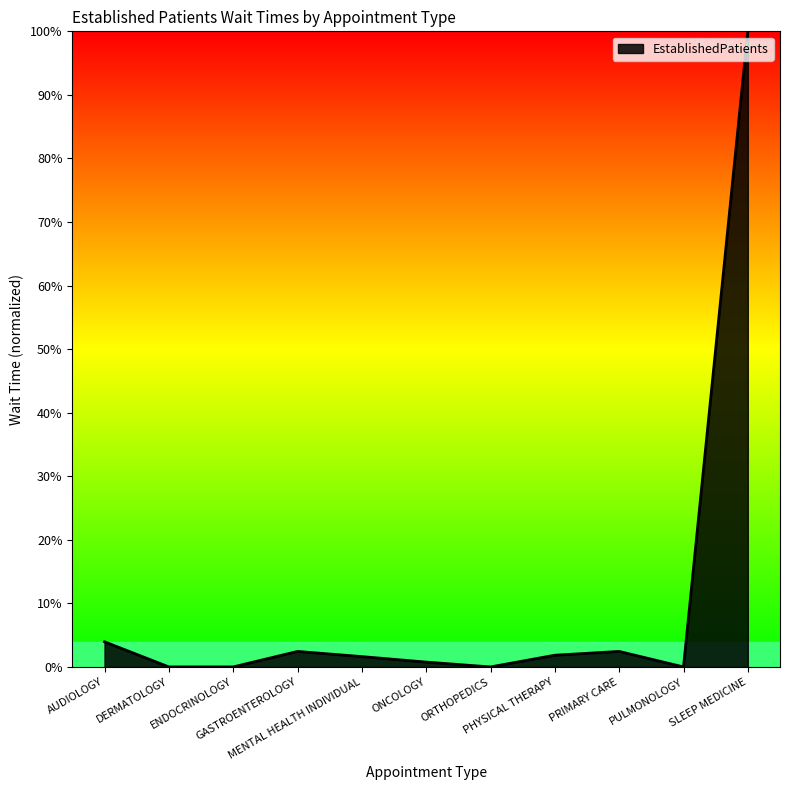

What is the greatest value displayed?

100.0